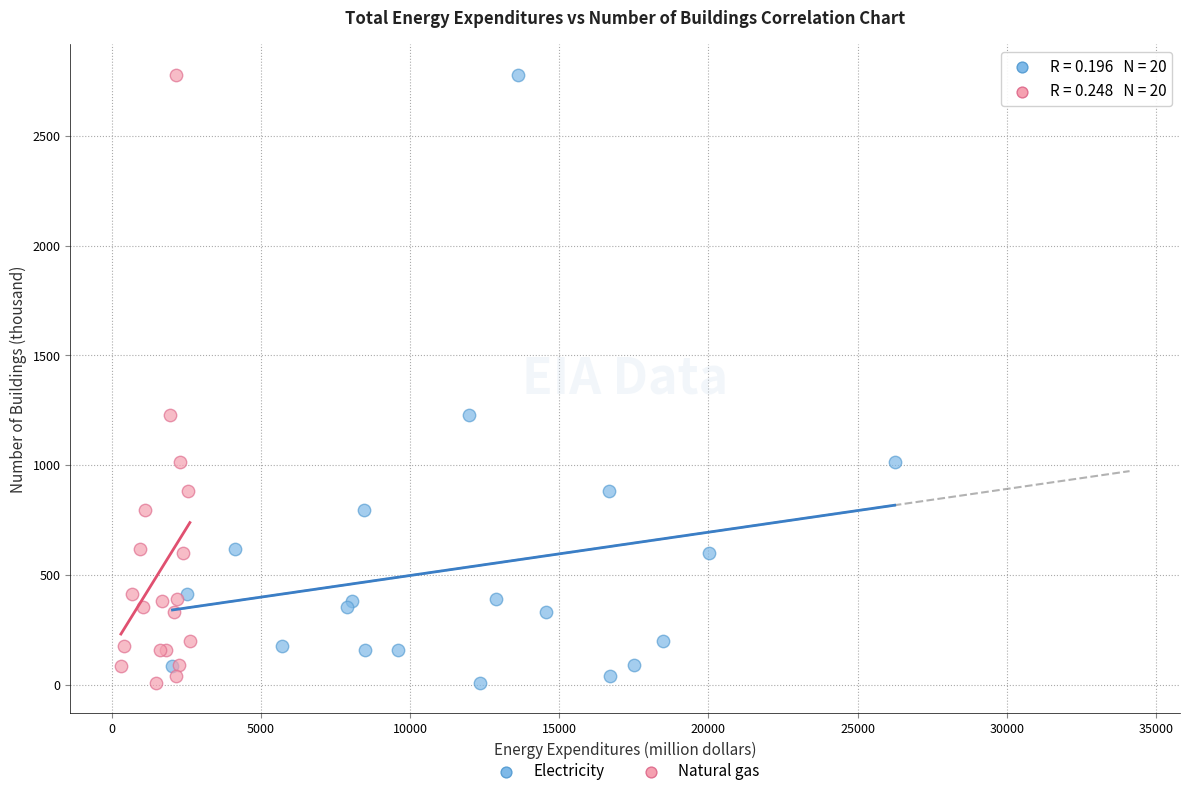

What are all the series names shown in the legend?

Electricity, Natural gas